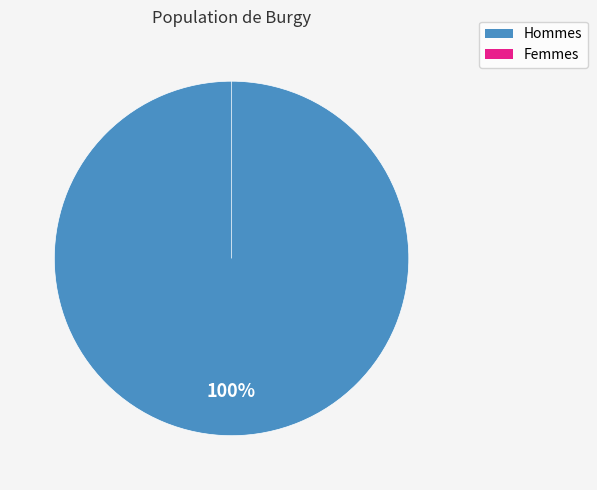

To the nearest percent, what portion does 0 represent?

100%